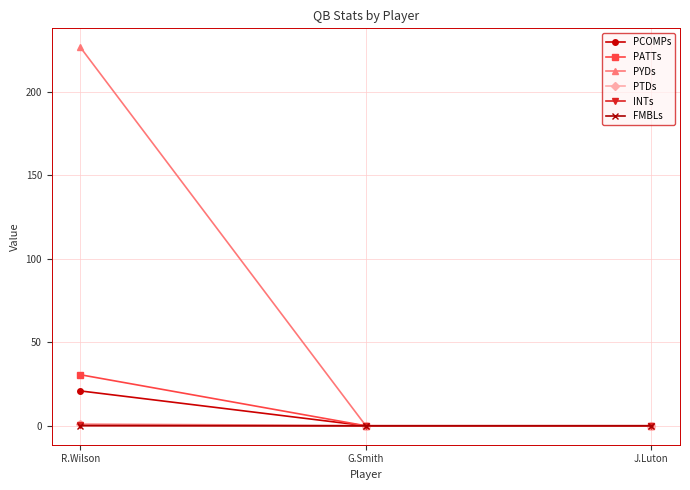

The value of PYDs at R.Wilson is 145.8. True or false?

False